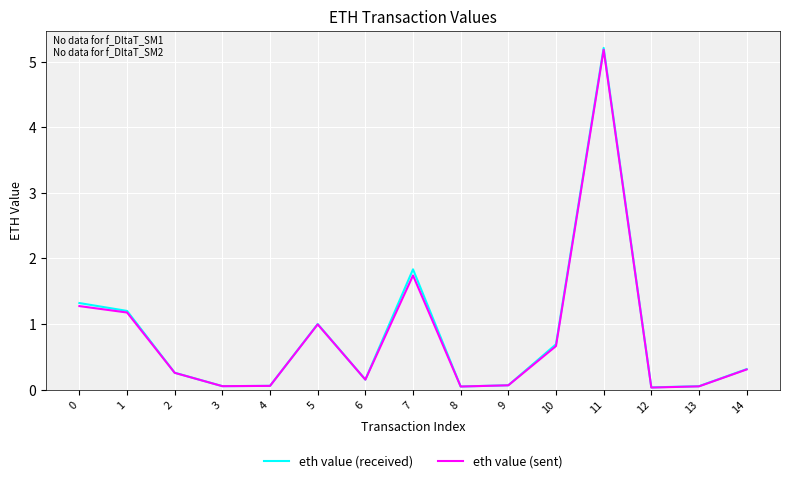

Is this an area chart (filled region under the line)?

No